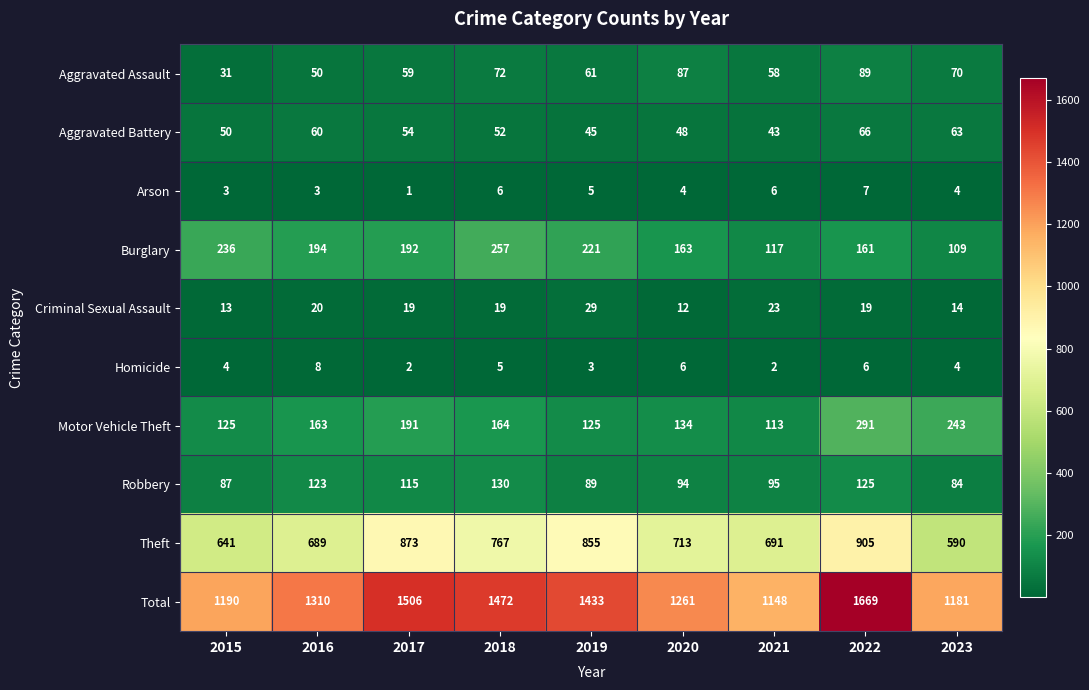

Which label corresponds to the largest value in the chart?

2022